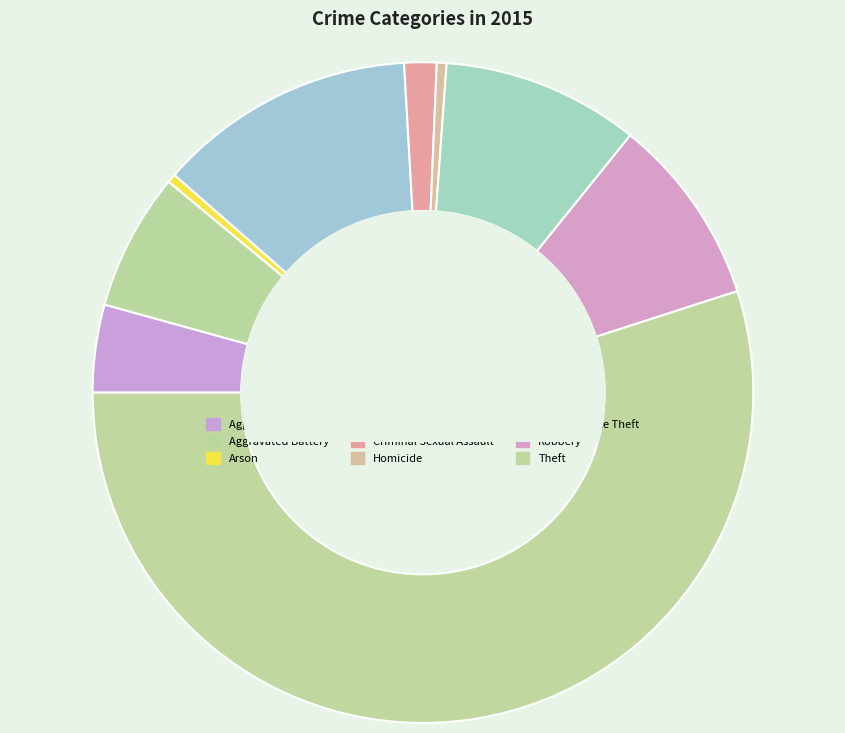

Count the number of slices in the pie.

9